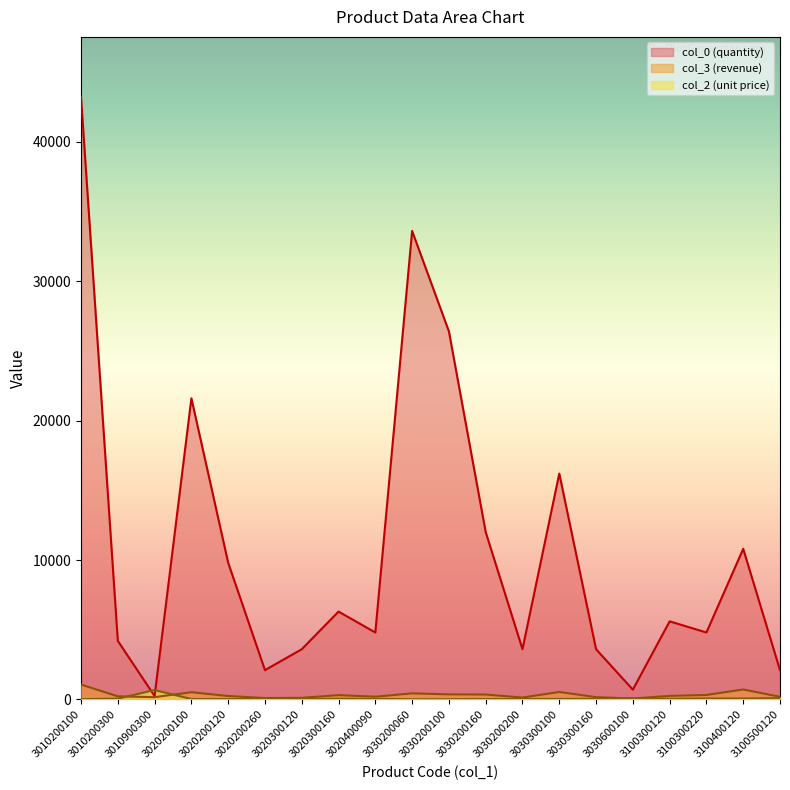

Reading left to right, extract all data points from this chart.

col_2 (unit price): 24.7	52.9	672.6	23.9	24.9	47.3	31.9	48.9	40.5	12.9	13.7	29.2	37.2	33.0	45.3	95.0	45.2	66.2	66.1	89.5
col_3 (revenue): 1066.2	222.0	161.4	516.2	244.2	99.4	115.0	308.2	194.6	435.1	362.2	350.3	133.9	534.0	163.0	66.5	253.1	318.0	713.5	188.0
col_0 (quantity): 43200.0	4200.0	240.0	21600.0	9800.0	2100.0	3600.0	6300.0	4800.0	33600.0	26400.0	12000.0	3600.0	16200.0	3600.0	700.0	5600.0	4800.0	10800.0	2100.0